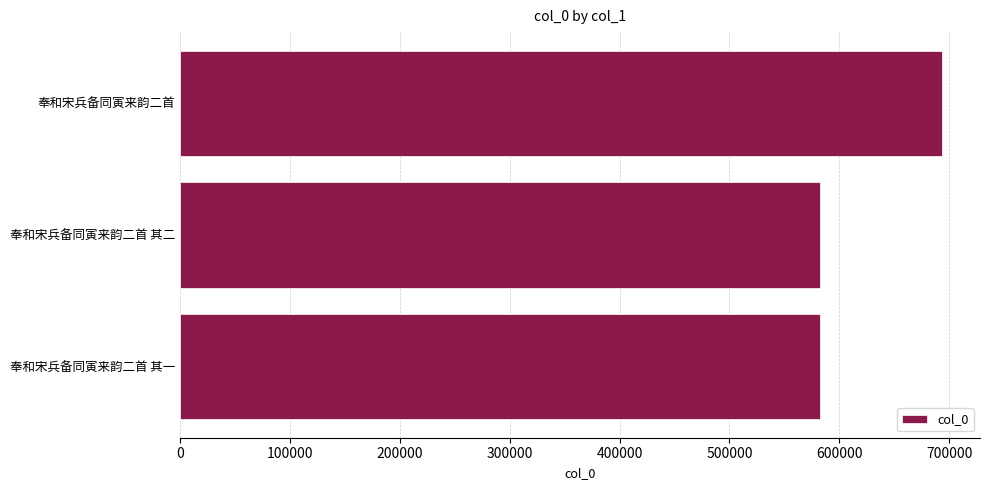

At which label is the value closest to 637706?

奉和宋兵备同寅来韵二首 其二